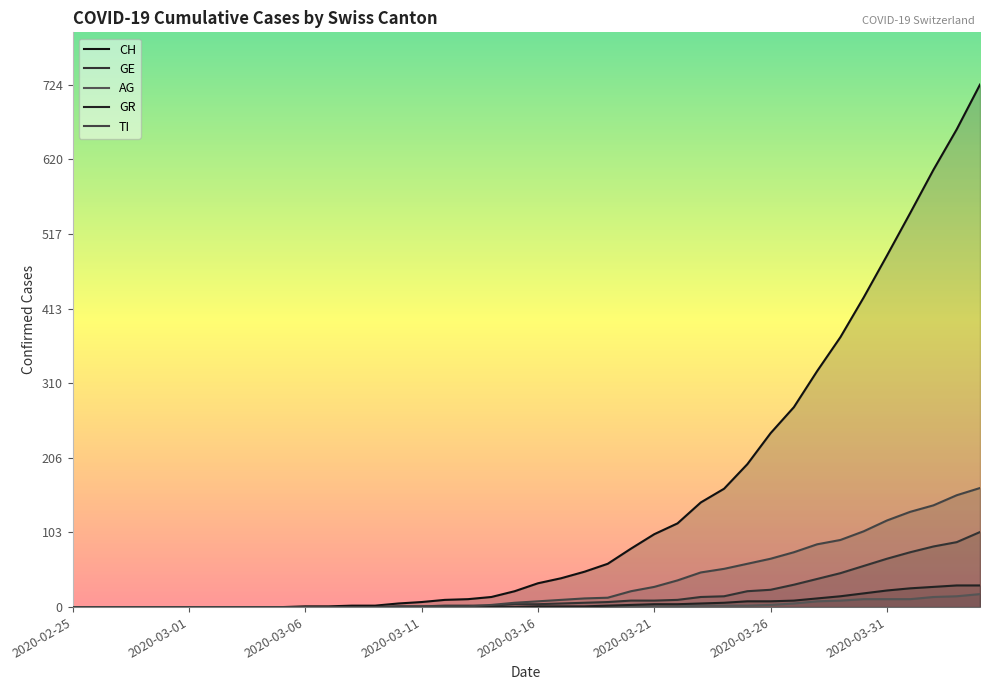

True or false: GE and TI cross at least once.

True